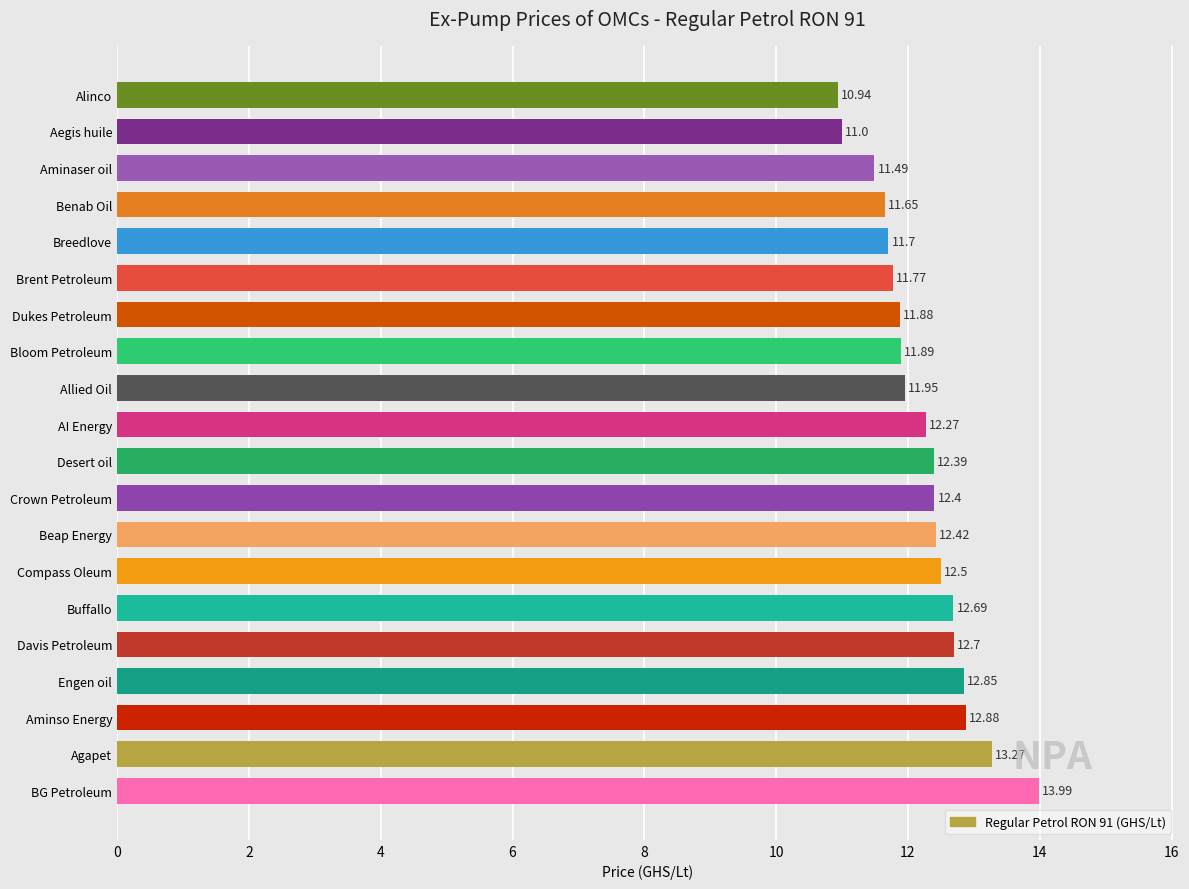

What is the change in value from Desert oil to Breedlove?

-0.7